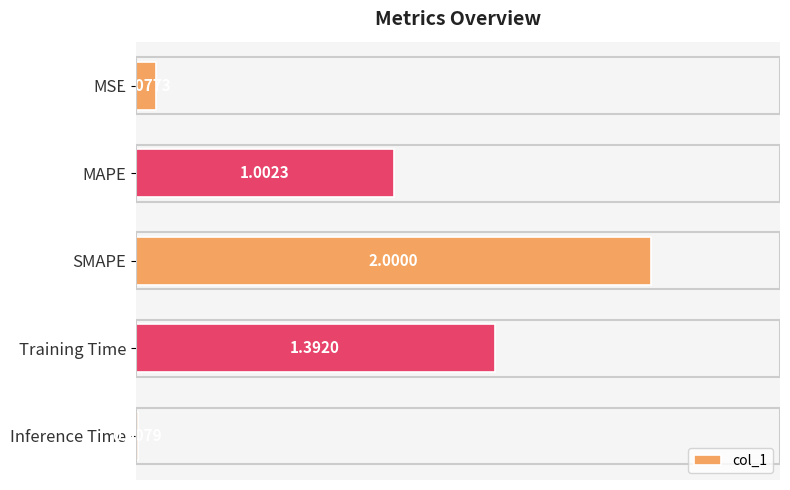

How many bars are there in total?

5